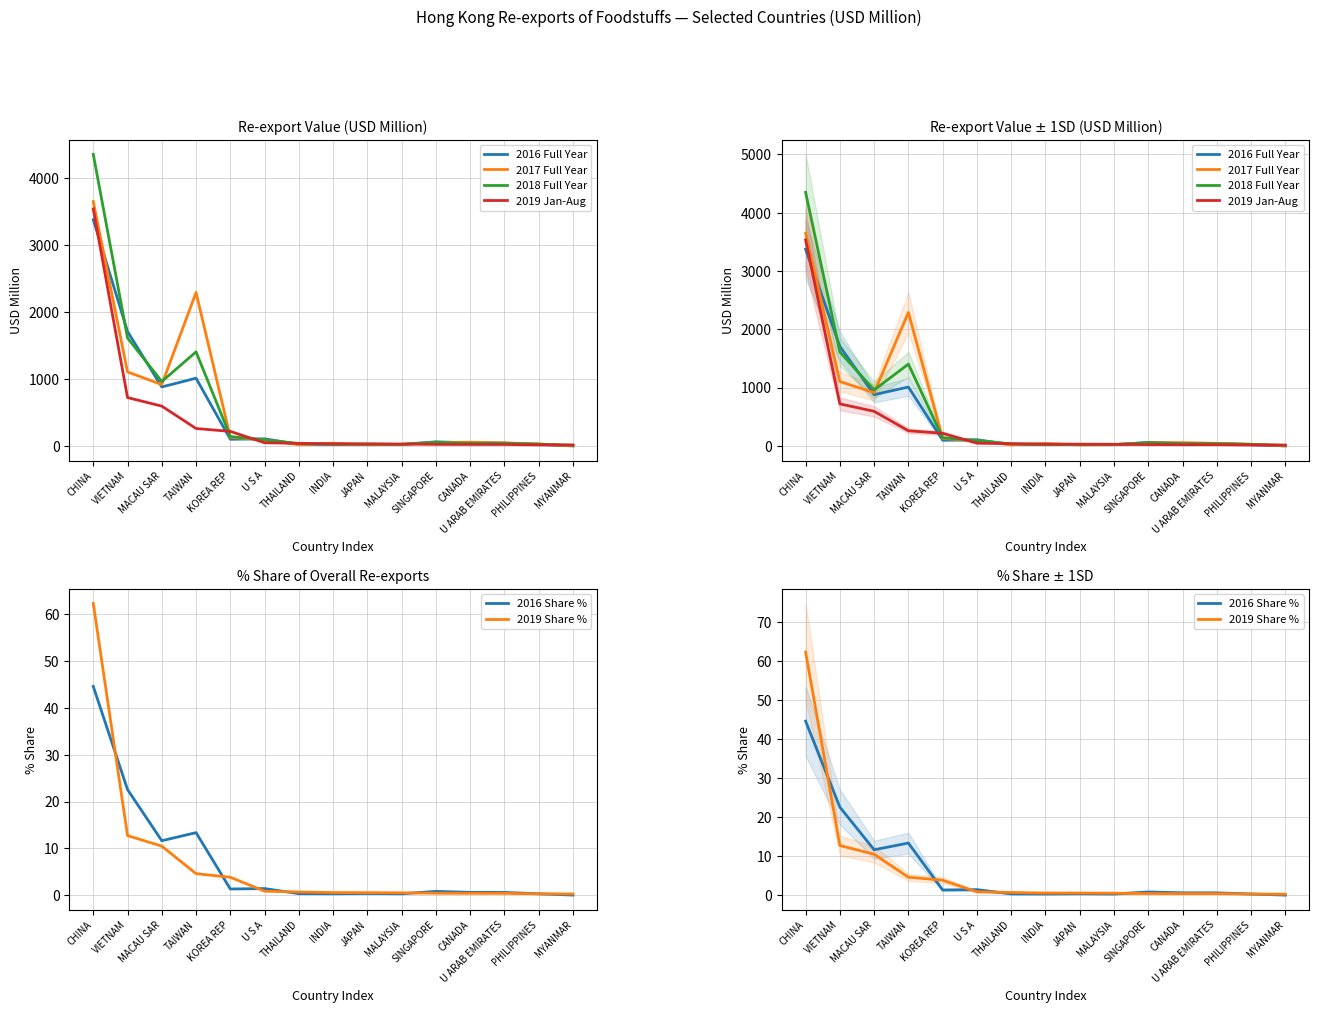

At how many categories does at least one series exceed 1830?

2